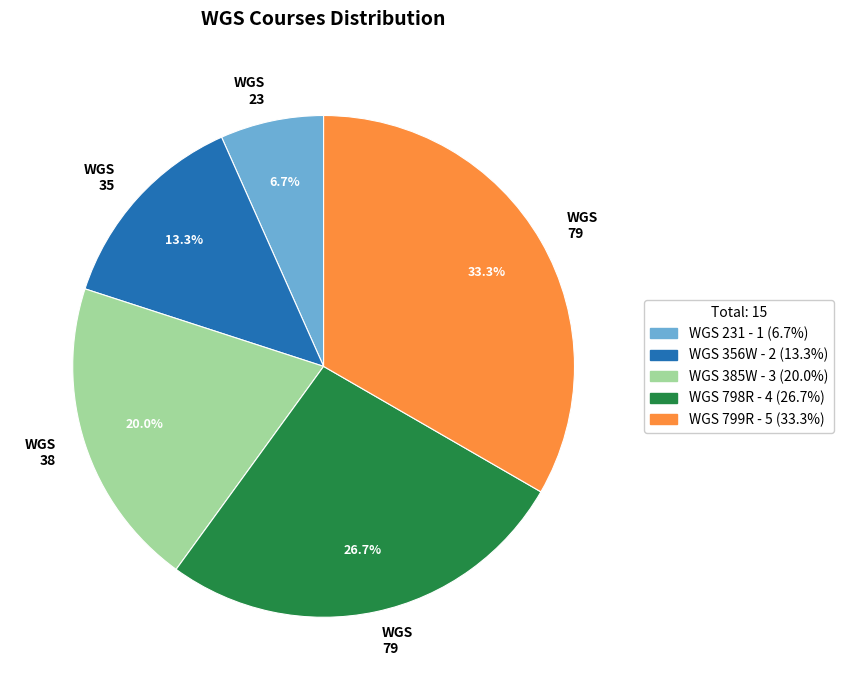

Is there any slice that represents more than half of the pie?

No